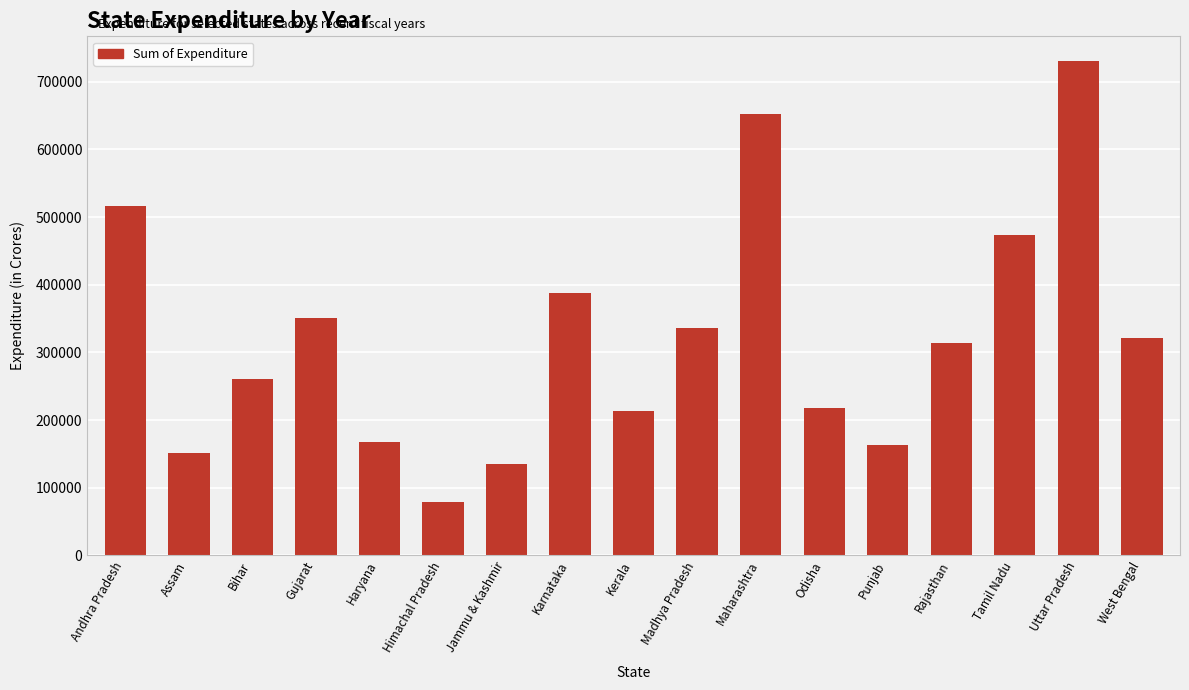

What is the sum of all values?

5468791.9